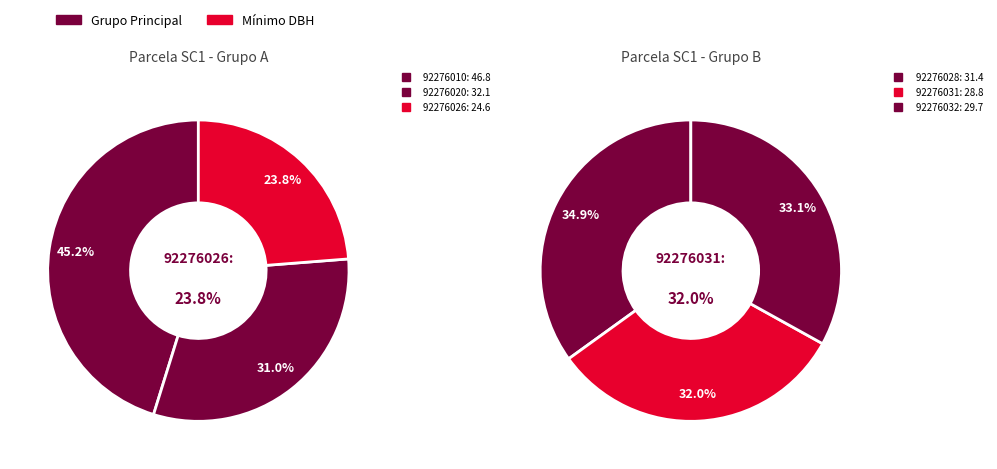

Does 92276032 account for over 50% of the chart?

No